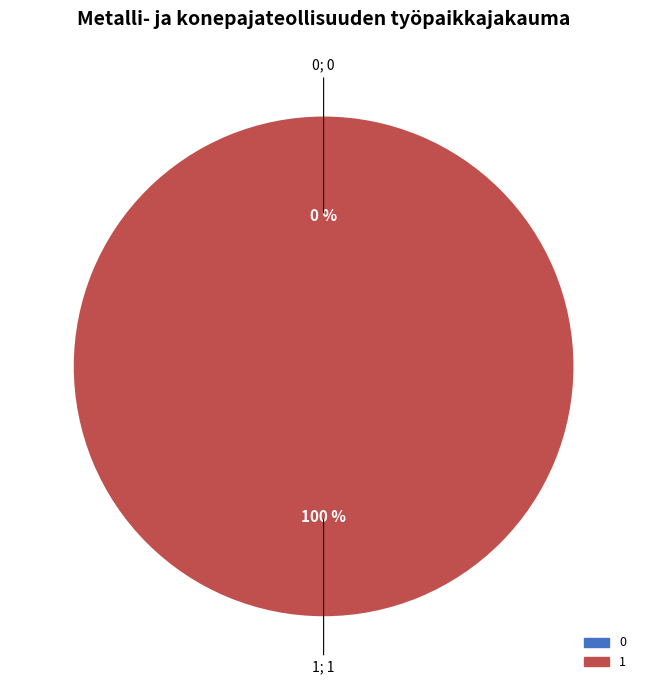

Is there a majority slice in this chart?

Yes